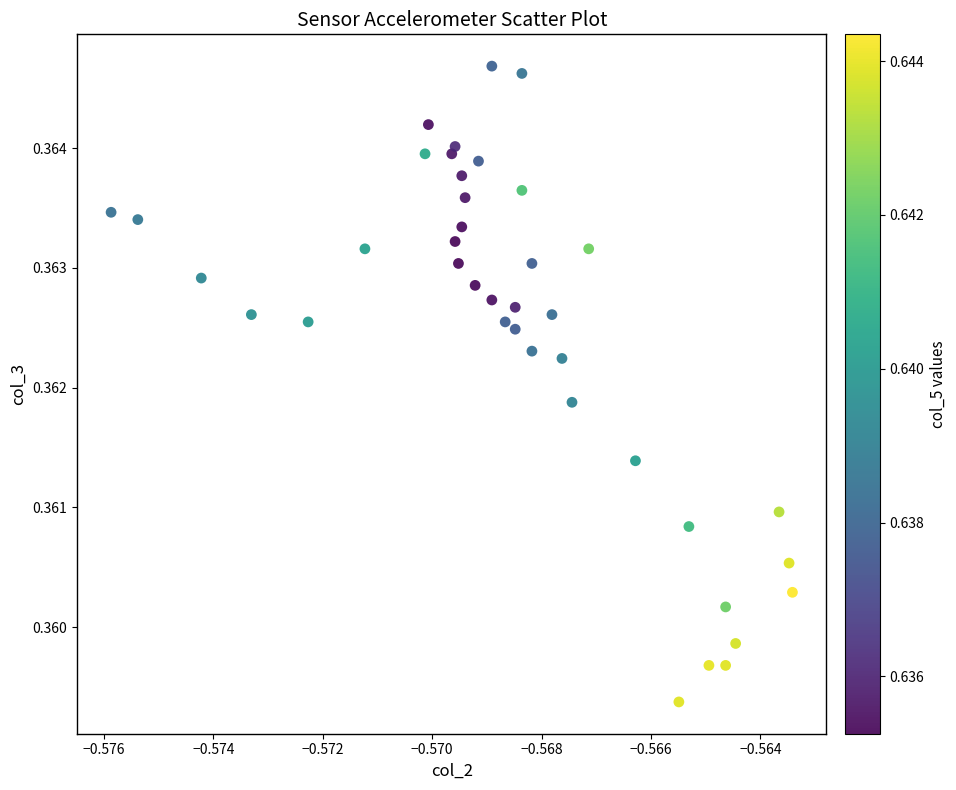

Count the number of points in this scatter plot.

40